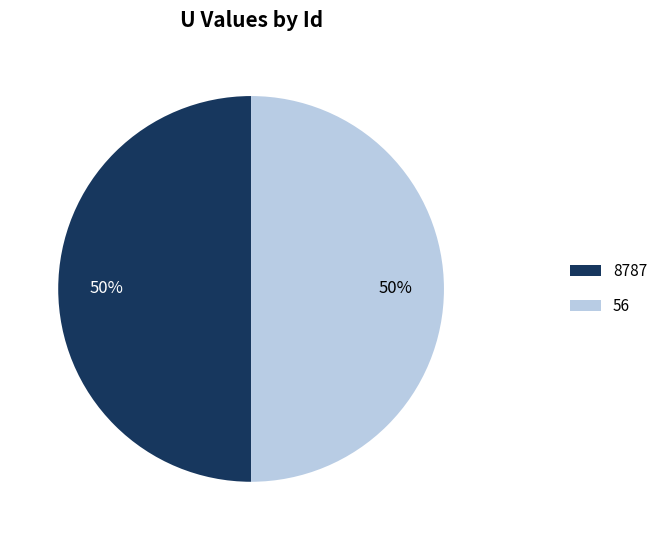

Count the number of slices in the pie.

2